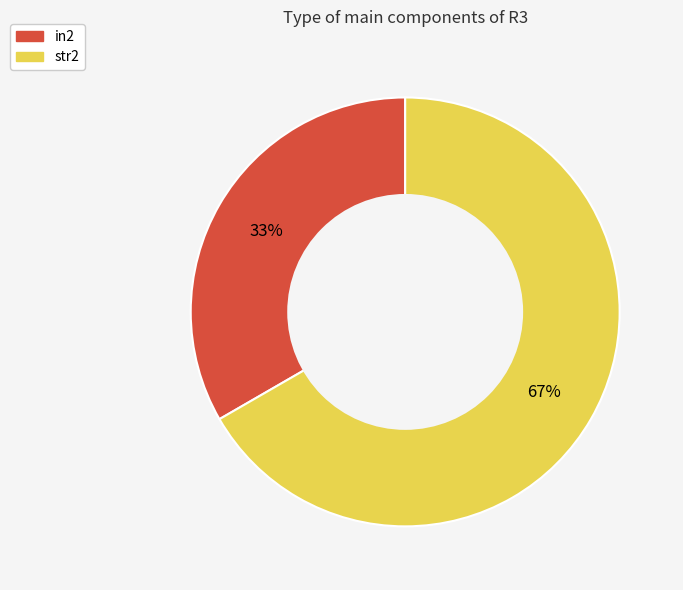

To the nearest percent, what is the average slice percentage?

50%